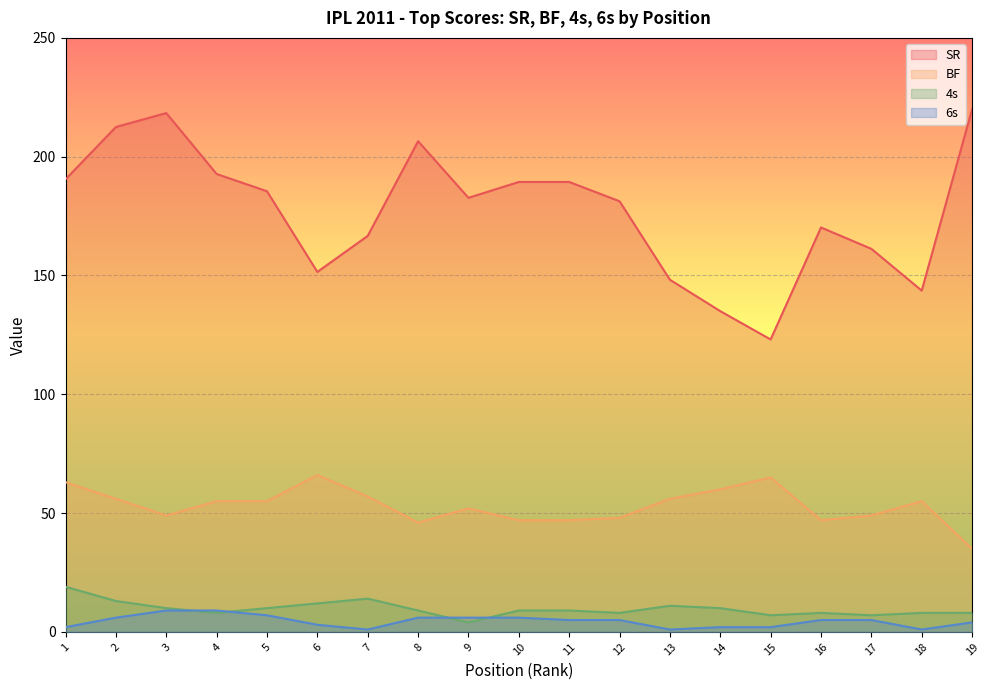

Is it true that SR equals 192.7 at 4?

True